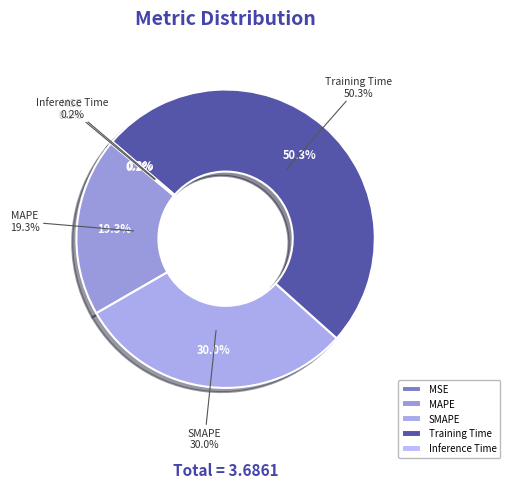

Combined, what portion of the pie is MSE and SMAPE?

30.1%